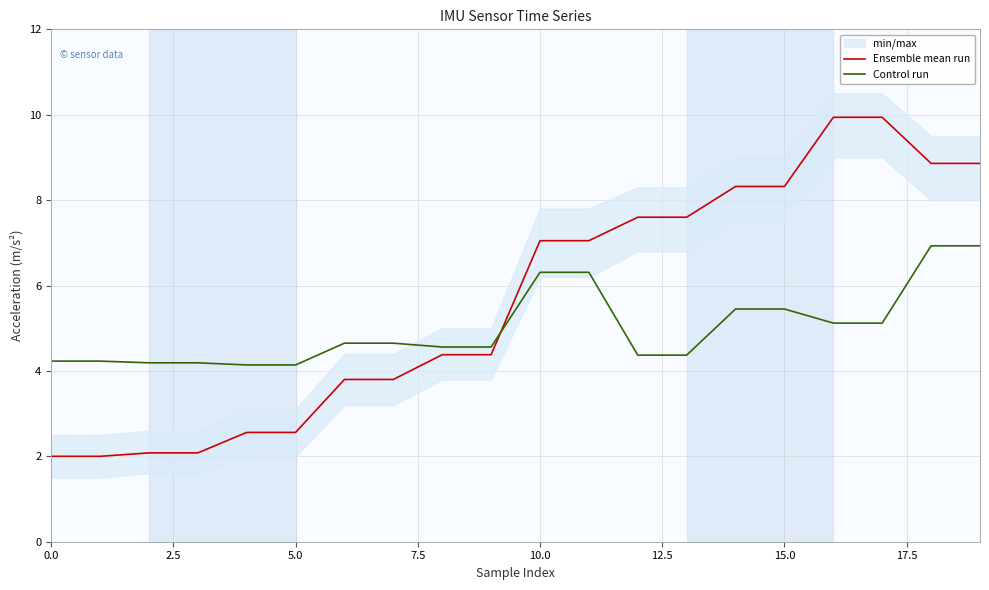

True or false: Ensemble mean run and Control run cross at least once.

True